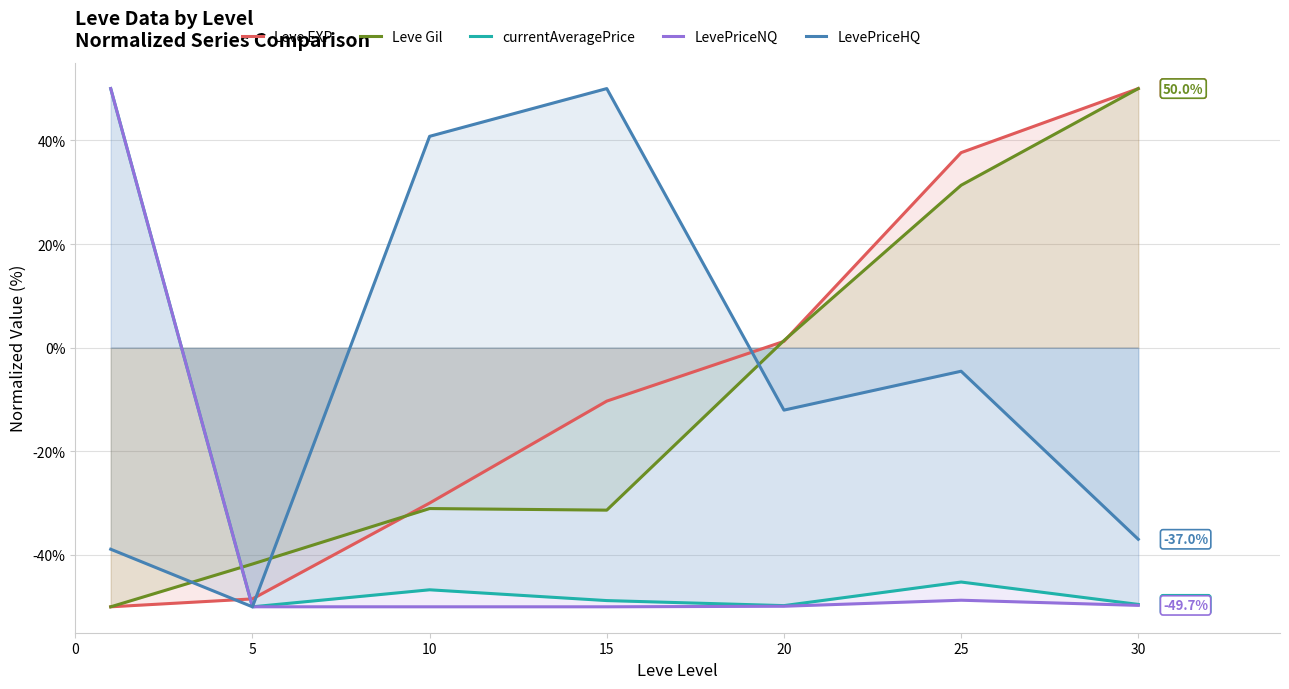

What is the spread (max minus min) of values at 20?

51.3